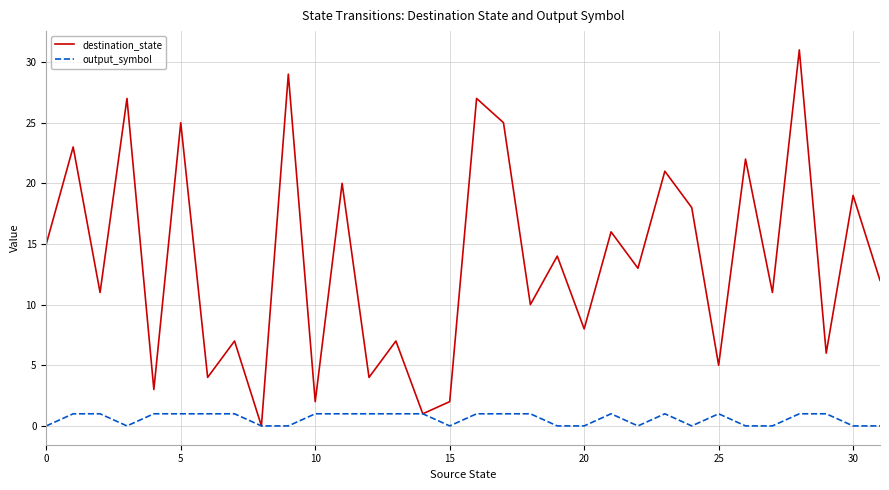

Which series has the largest total across all categories?

destination_state